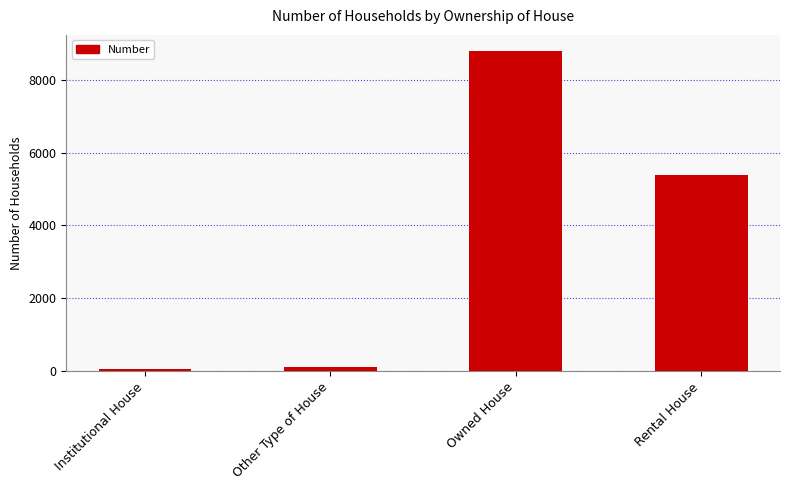

What is the change in value from Owned House to Rental House?

-3417